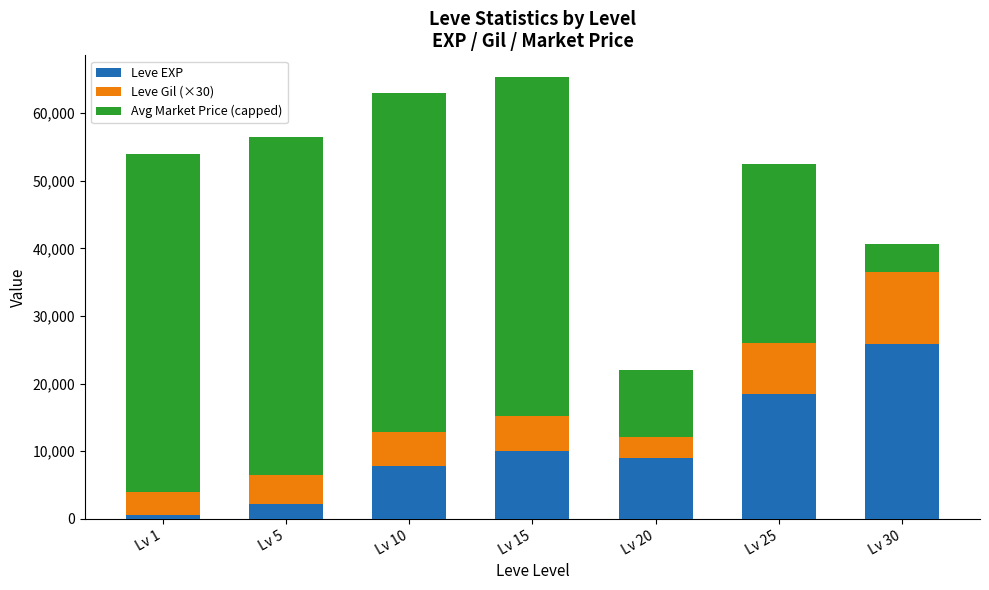

What is the total value across all series at Lv 5?

56430